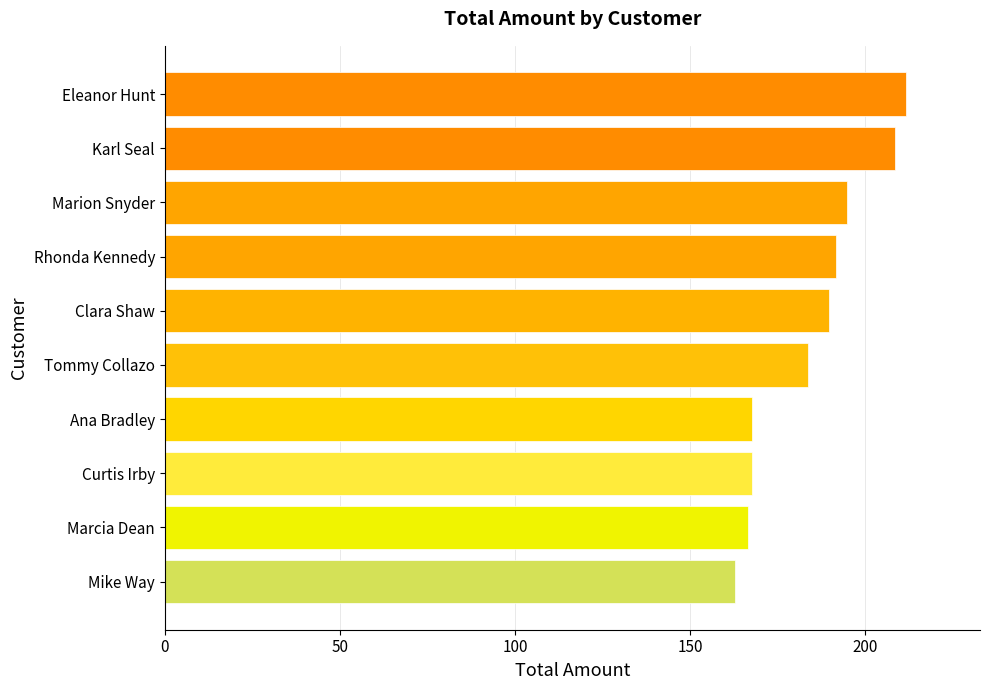

How many data points does each series have?

10